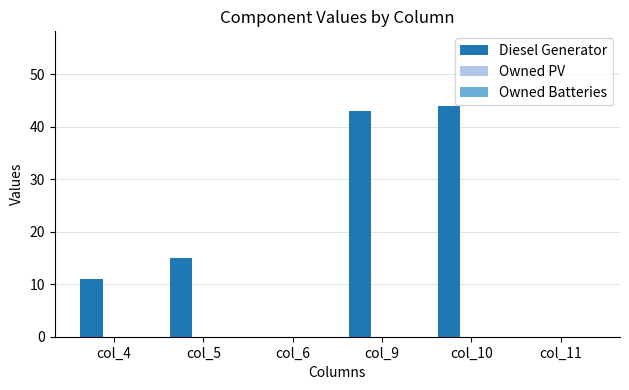

What is the ratio of the value at col_10 to the value at col_4?

4.0